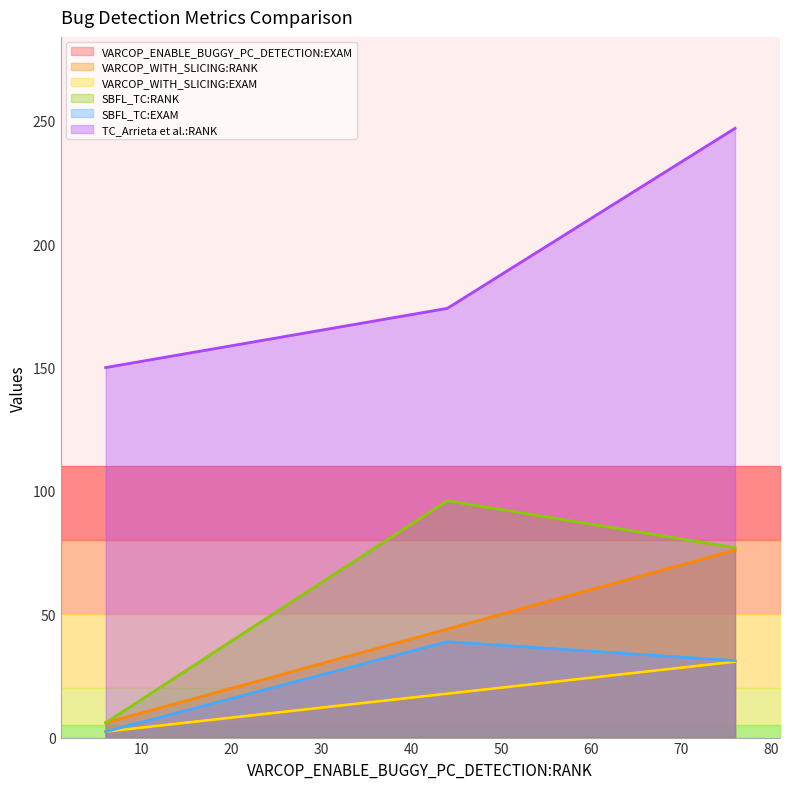

What are all the series names shown in the legend?

VARCOP_ENABLE_BUGGY_PC_DETECTION:EXAM, VARCOP_WITH_SLICING:RANK, VARCOP_WITH_SLICING:EXAM, SBFL_TC:RANK, SBFL_TC:EXAM, TC_Arrieta et al.:RANK